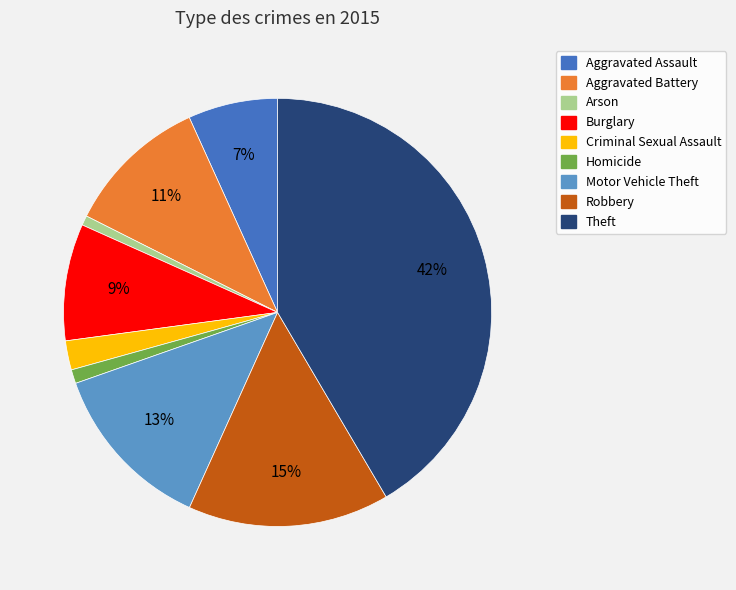

To the nearest percent, what is the average slice percentage?

11%